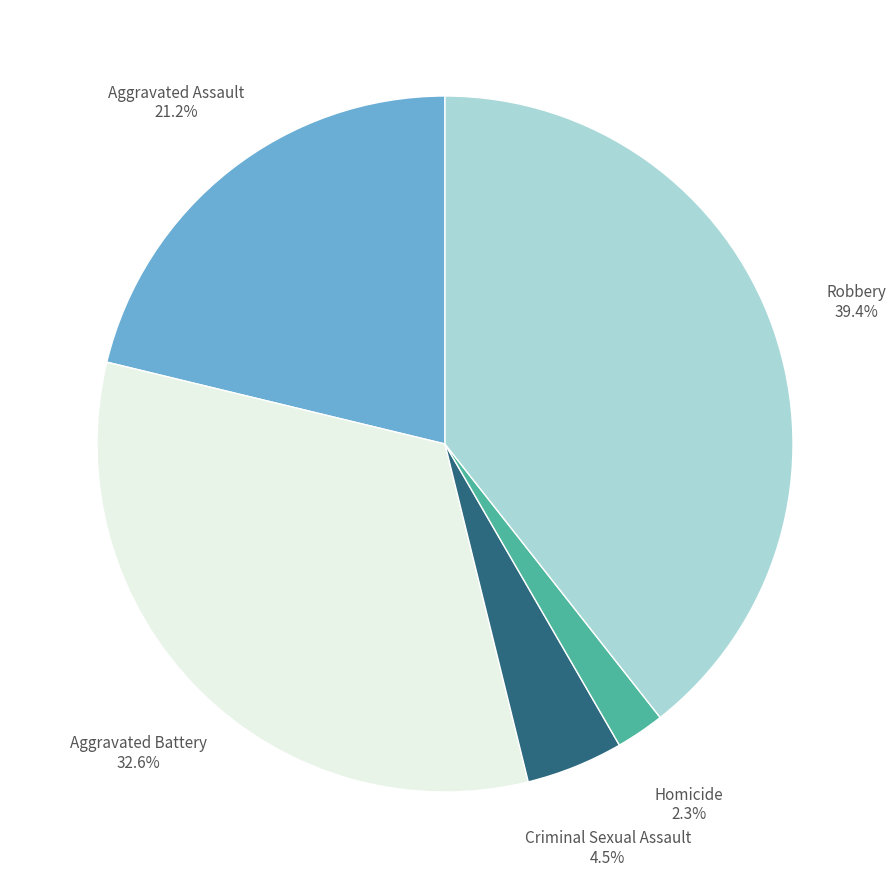

Is there any slice that represents more than half of the pie?

No